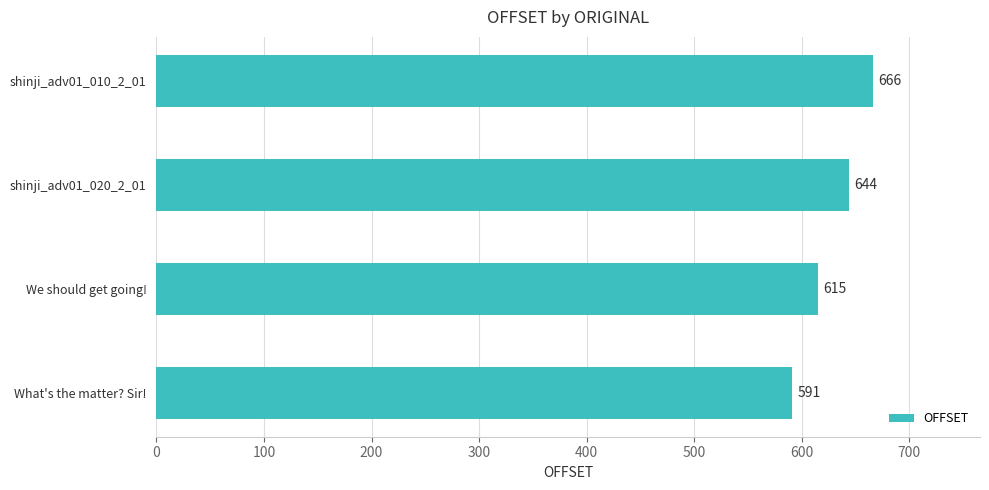

What is the difference between the maximum and minimum values?

75